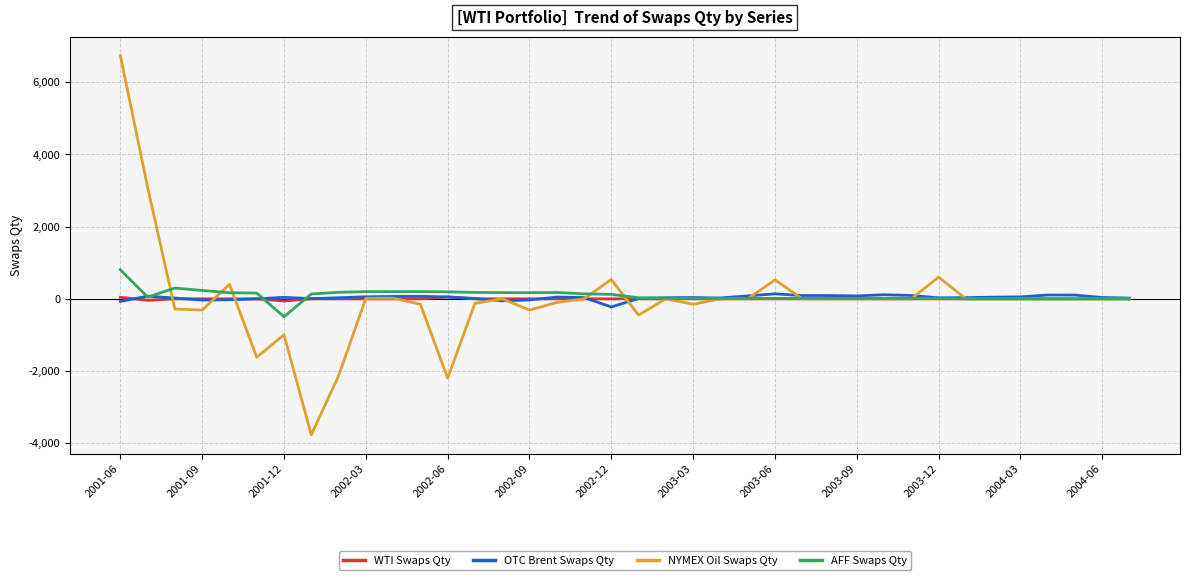

What is the maximum value shown in the chart?

6735.0